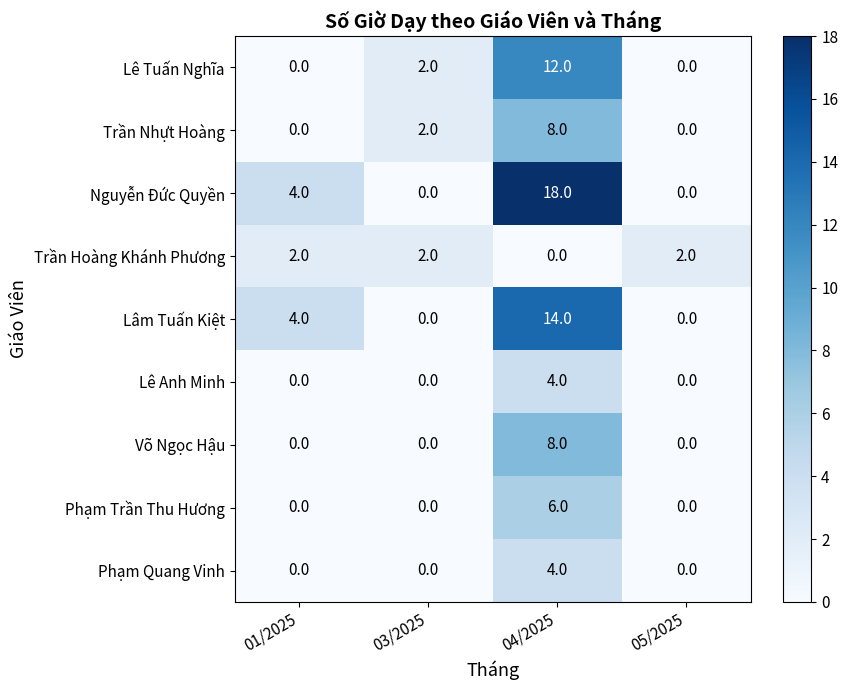

What is the total value across all series at 04/2025?

74